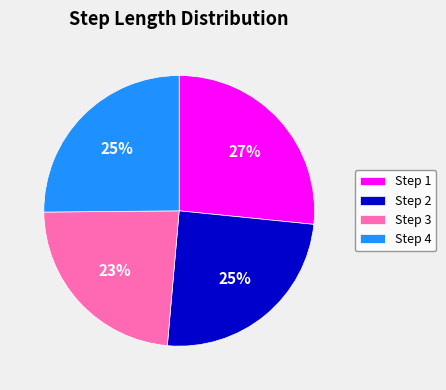

To the nearest percent, what is the combined percentage of Step 3 and Step 1?

50%